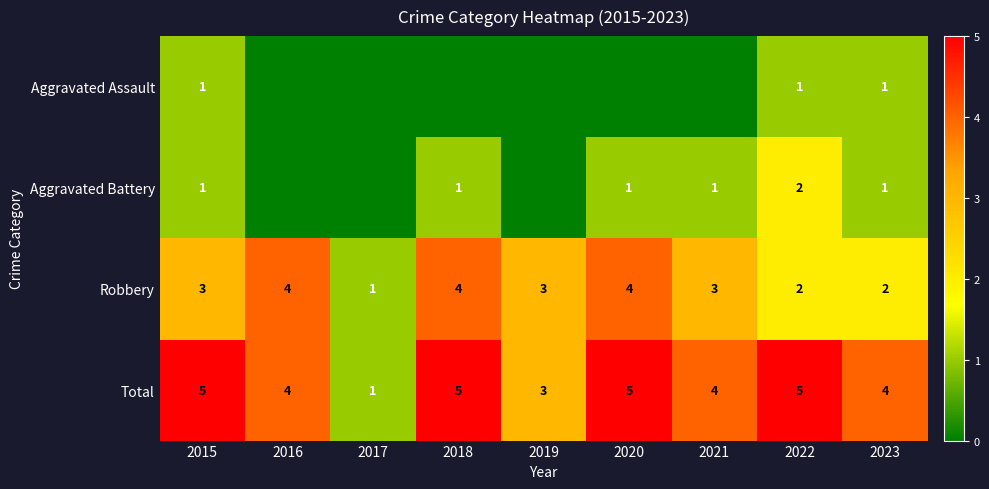

What is the difference between the maximum and minimum values in the Total series?

4